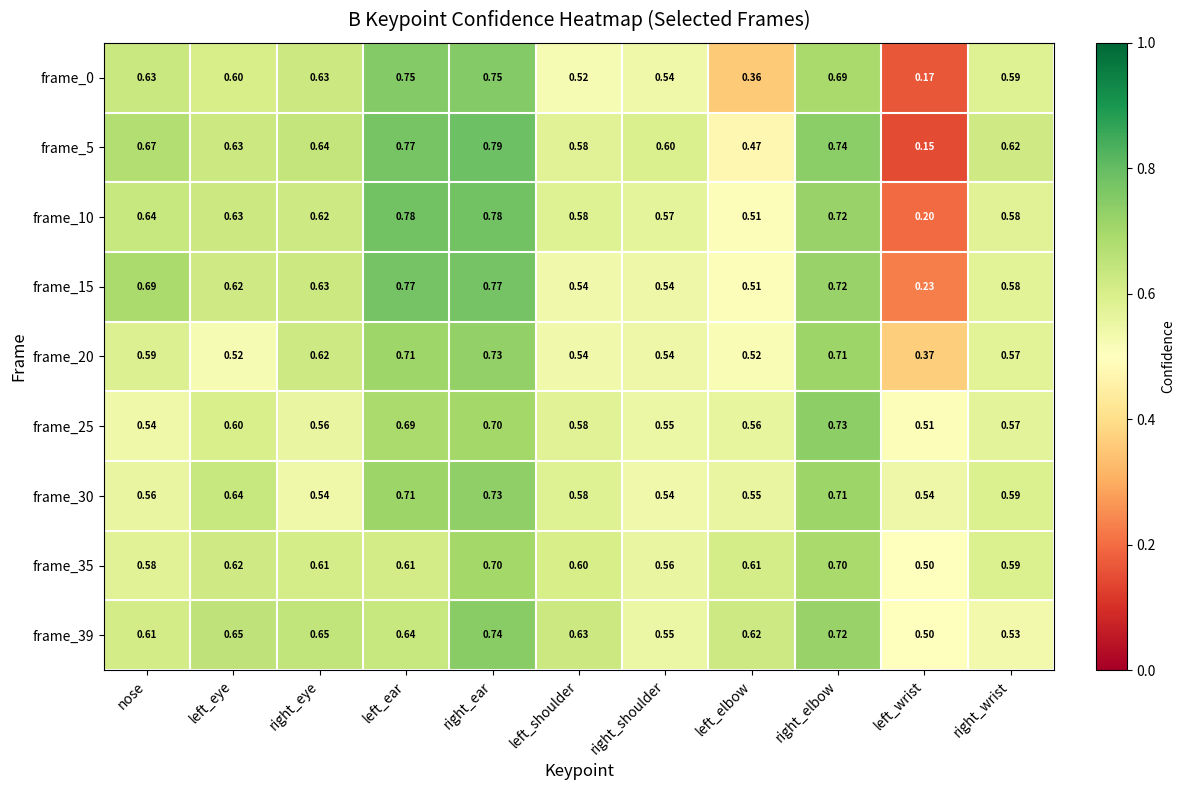

Which series has the widest spread of values?

frame_5